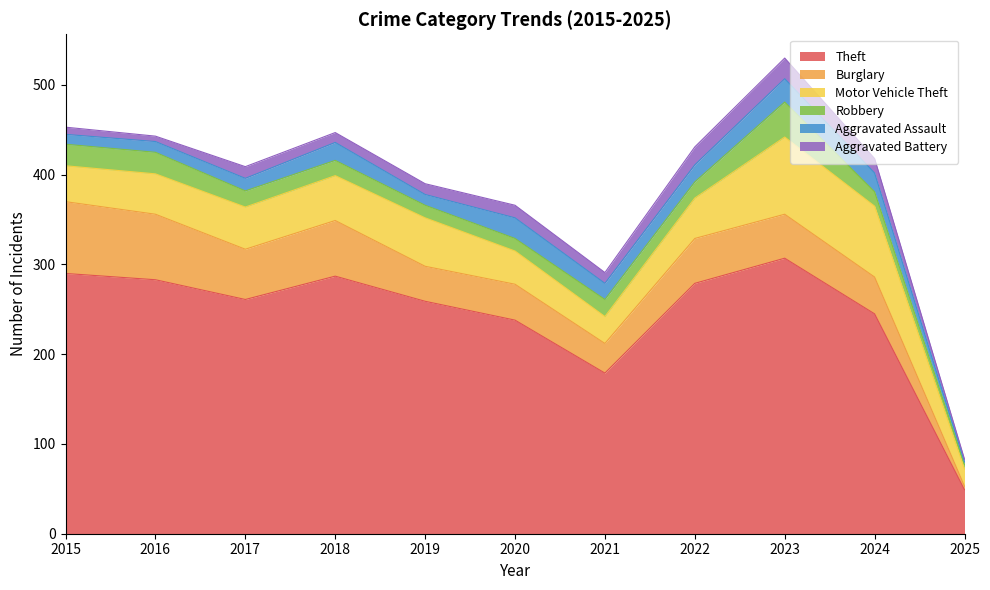

What is the difference between the second highest and minimum values in the Burglary series?

69